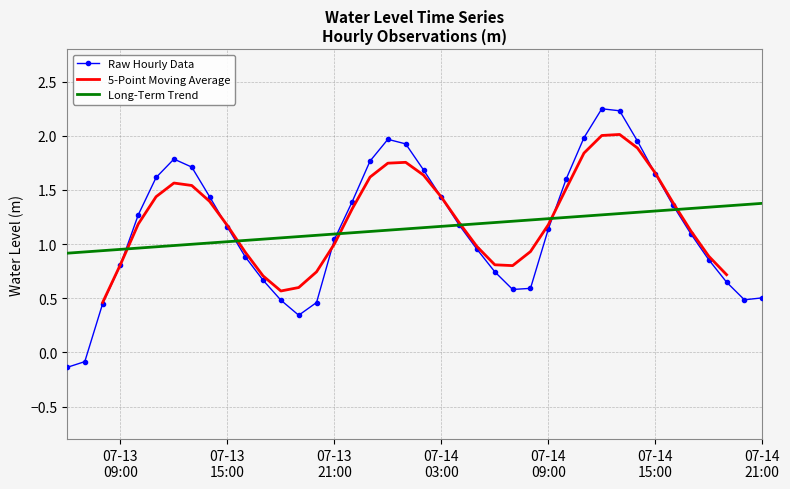

True or false: the data shows 1.1 at 2025-07-14 17:00:00.

True